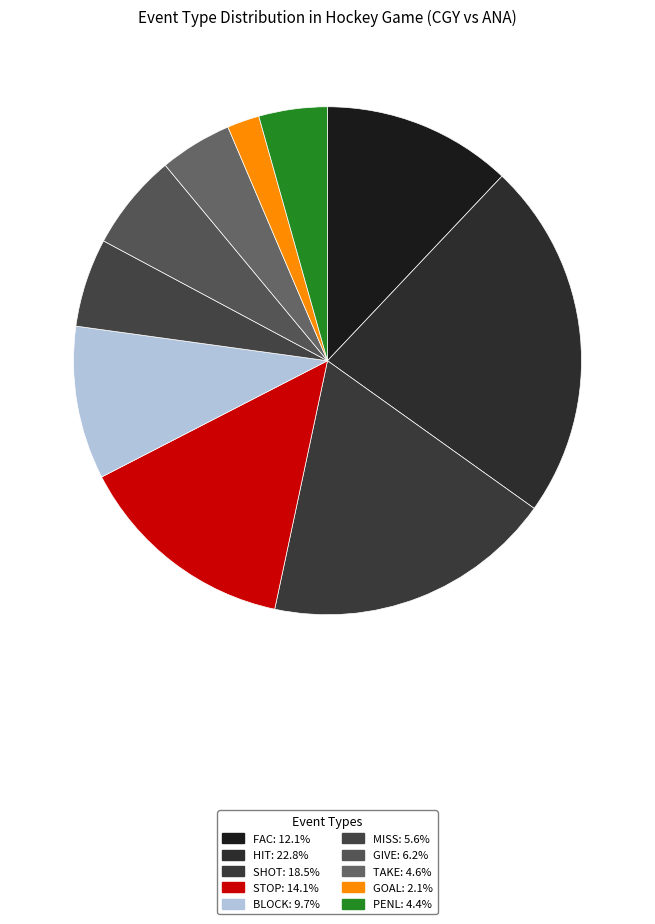

How many slices are in this pie chart?

10